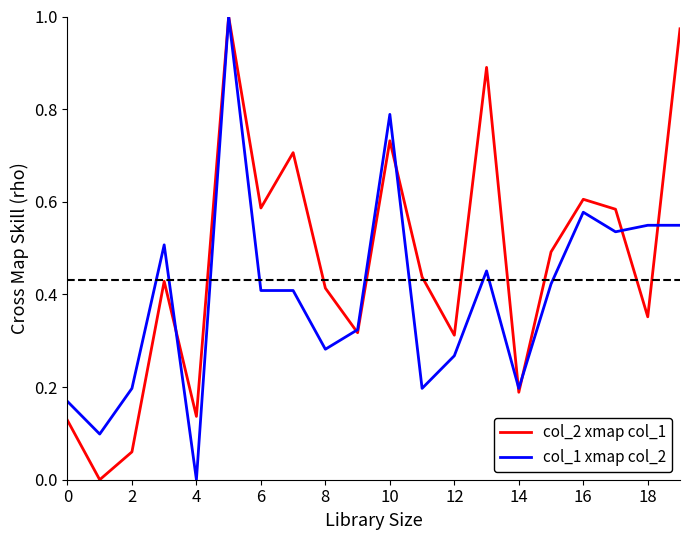

True or false: col_2 xmap col_1 and col_1 xmap col_2 cross at least once.

True